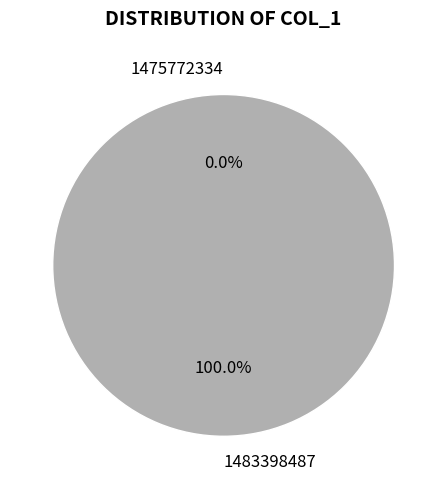

Which slice is the largest?

1483398487